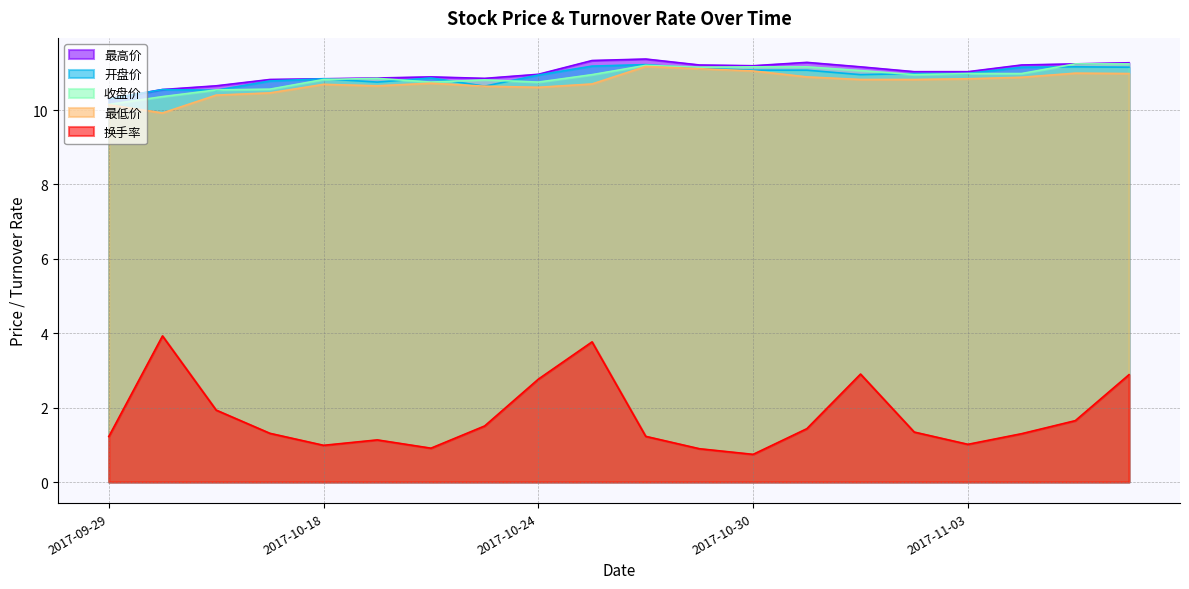

What is the approximate value of 开盘价 at 2017-11-07?

11.2